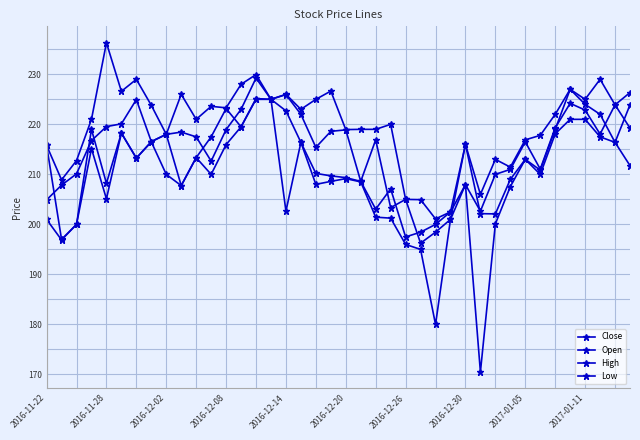

Where is Close nearest to the value 213?

11